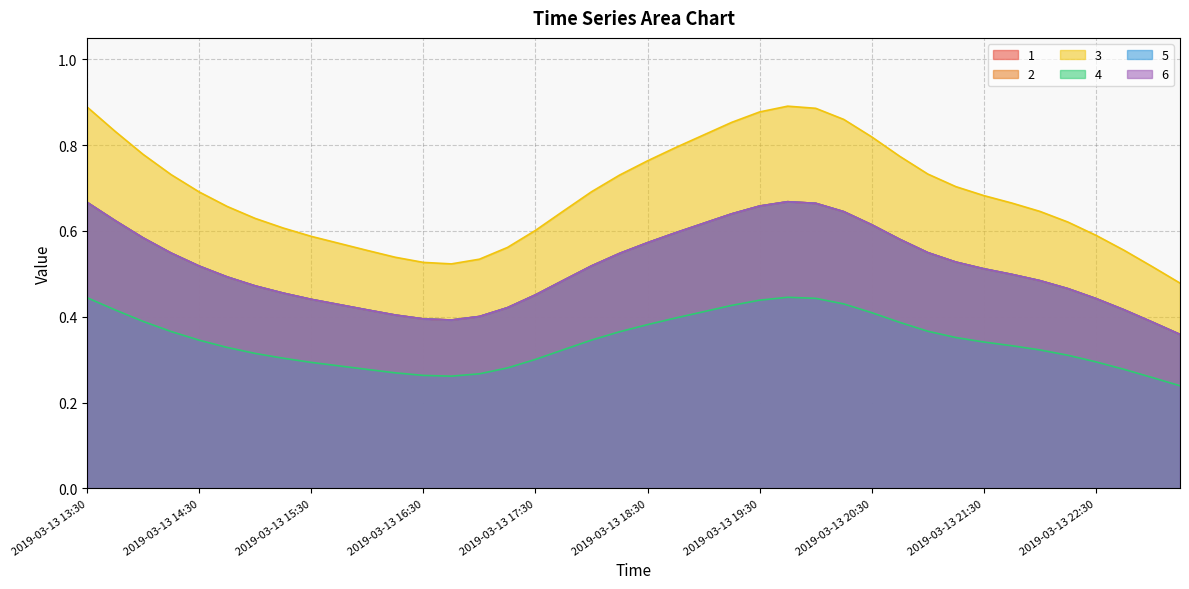

Which series has the largest total across all categories?

3